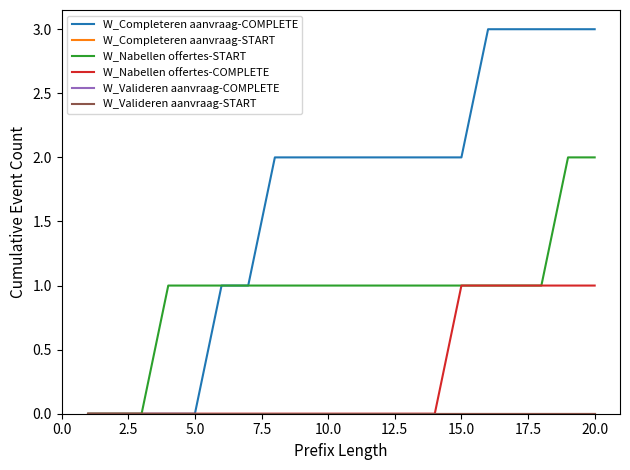

Does the chart have visible grid lines?

No